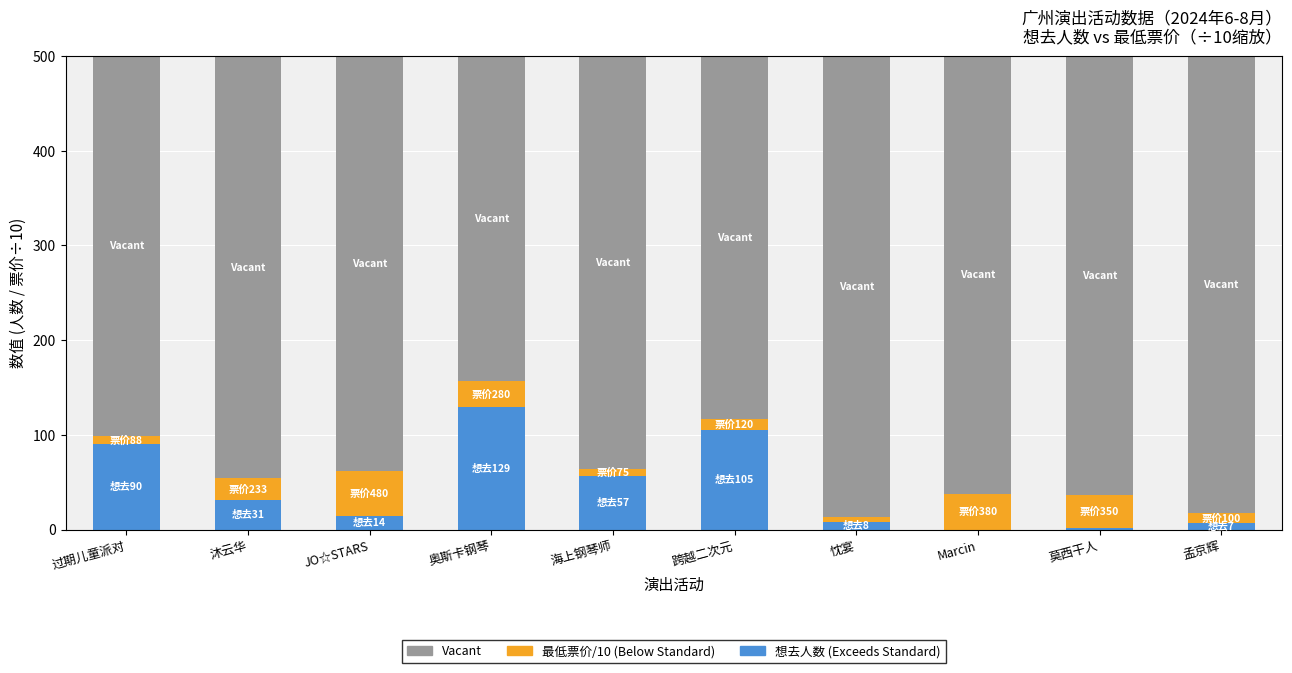

How many distinct data groups are displayed?

3